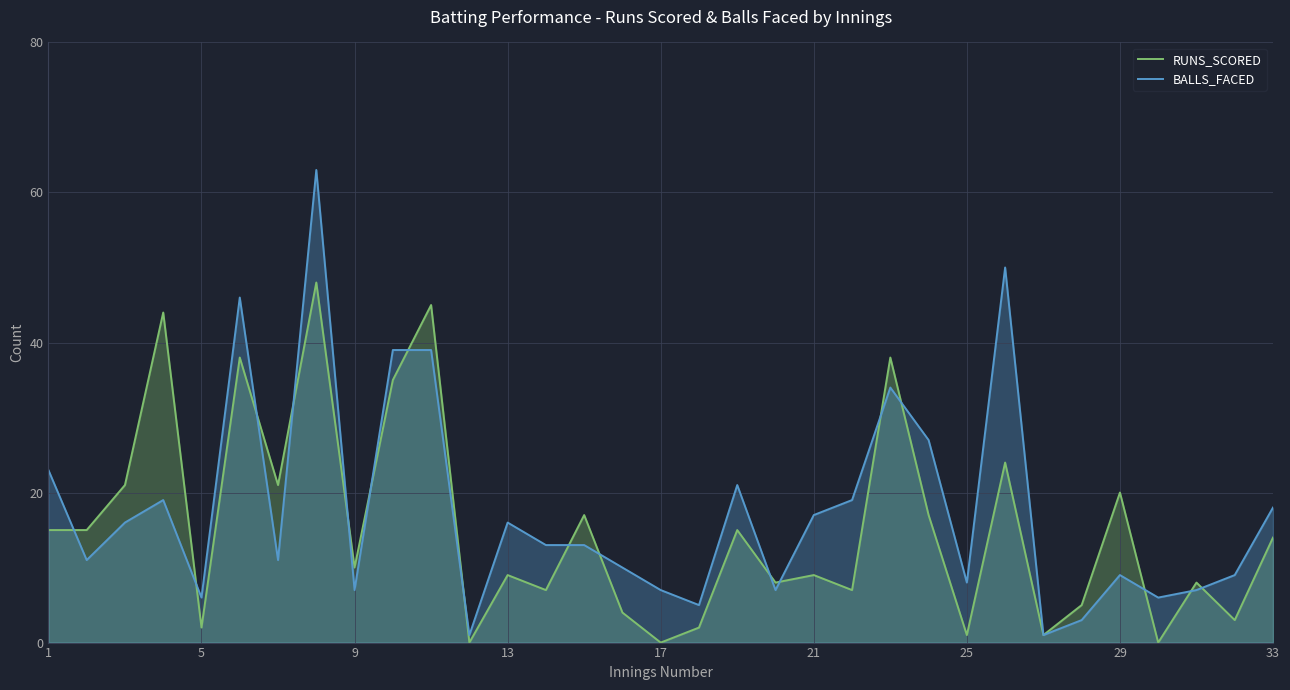

Where does the BALLS_FACED series first go above 13?

1